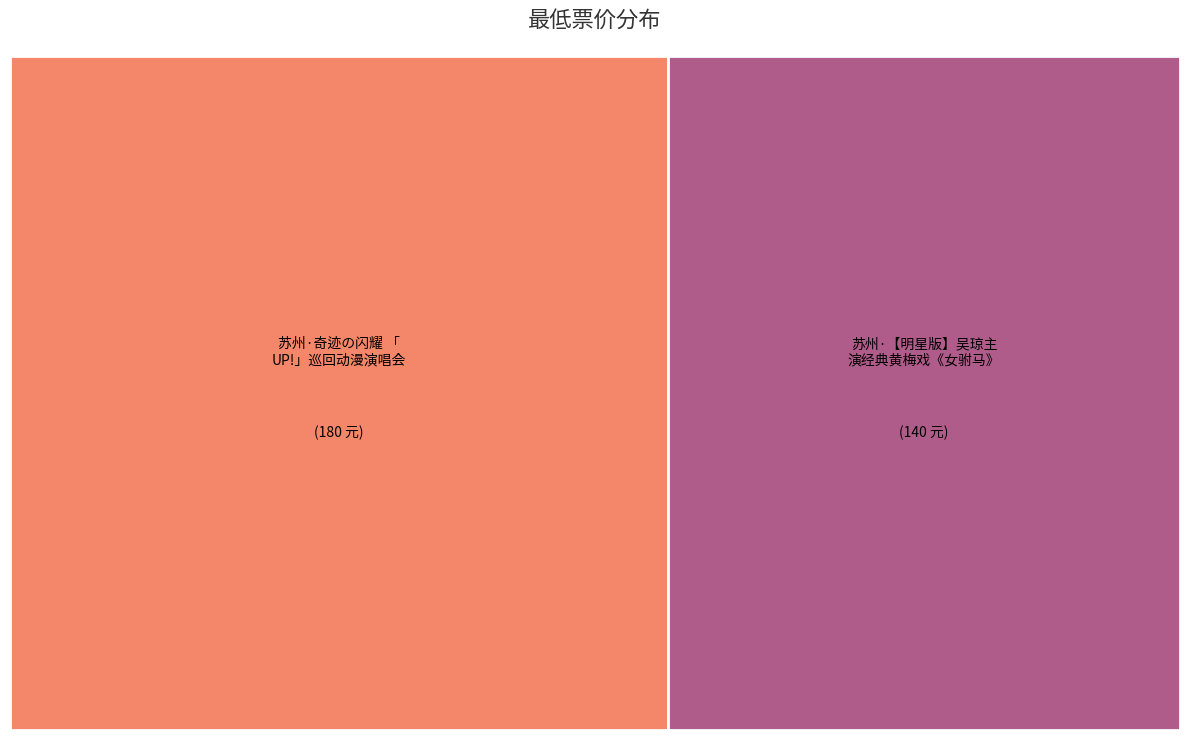

What is the change in value from 苏州·奇迹の闪耀 「UP!」巡回动漫演唱会 to 苏州·【明星版】吴琼主演经典黄梅戏《女驸马》?

-40